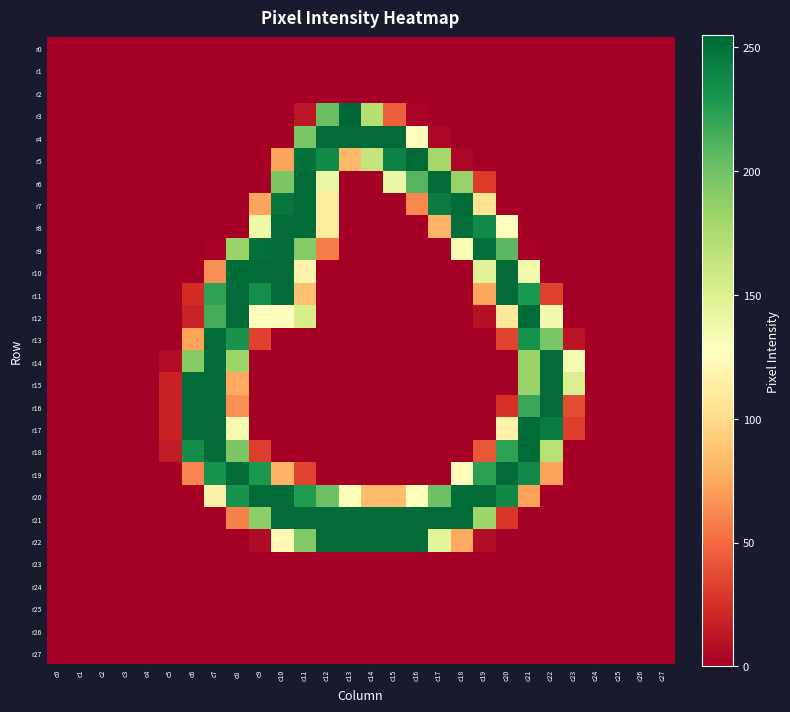

At how many categories does at least one series exceed 39?

18